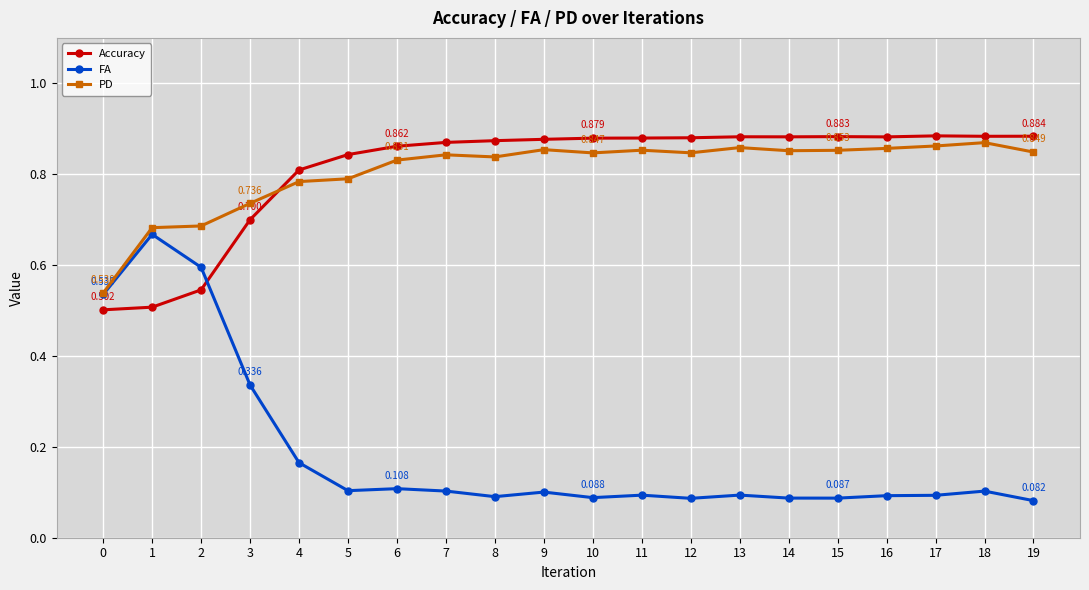

The FA series shows 0.0 at 16. True or false?

False